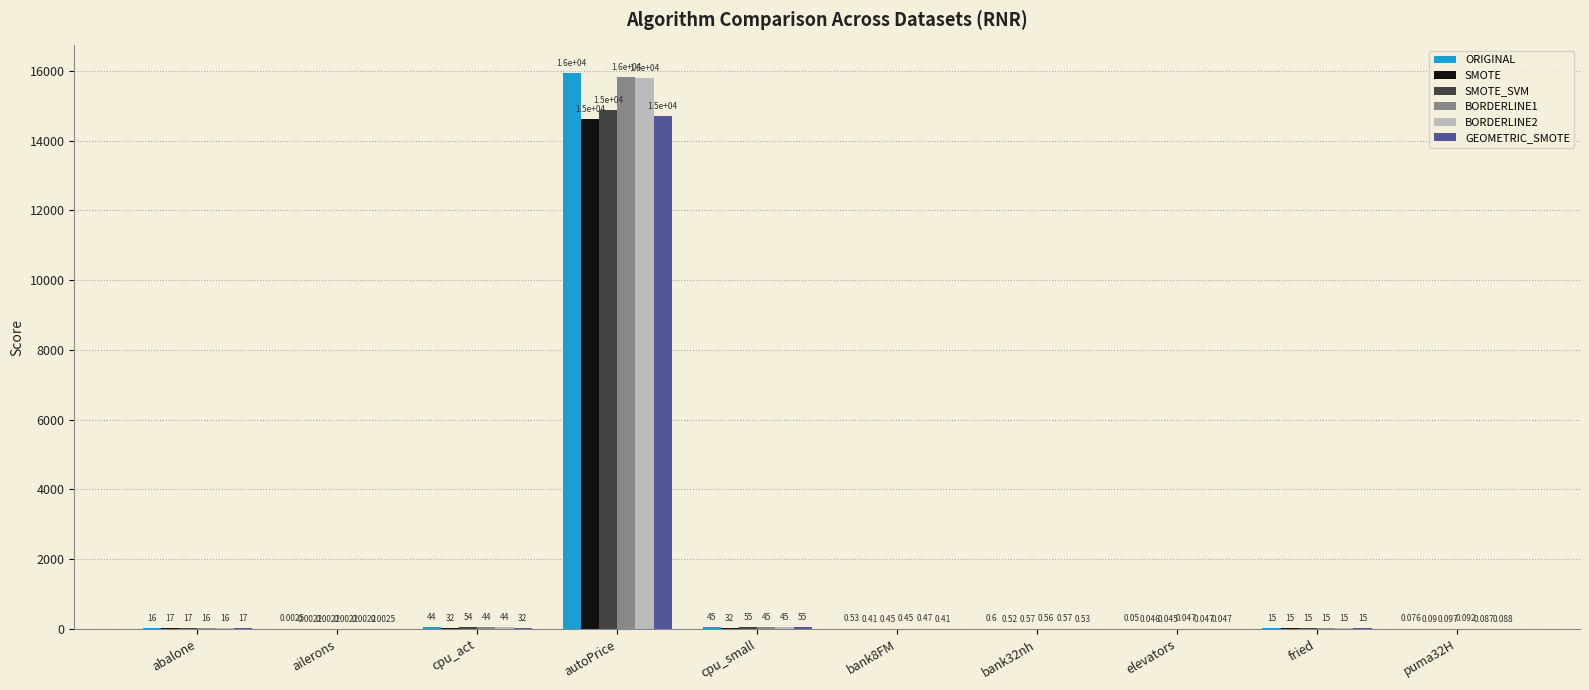

Is the value of SMOTE_SVM at elevators greater than the value of GEOMETRIC_SMOTE at elevators?

No